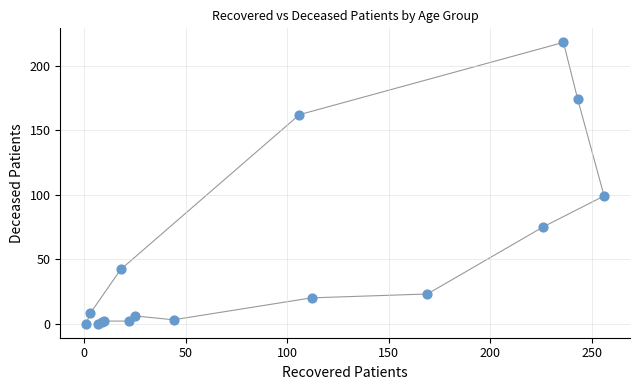

What Y value in the scatter plot is closest to 109?

99